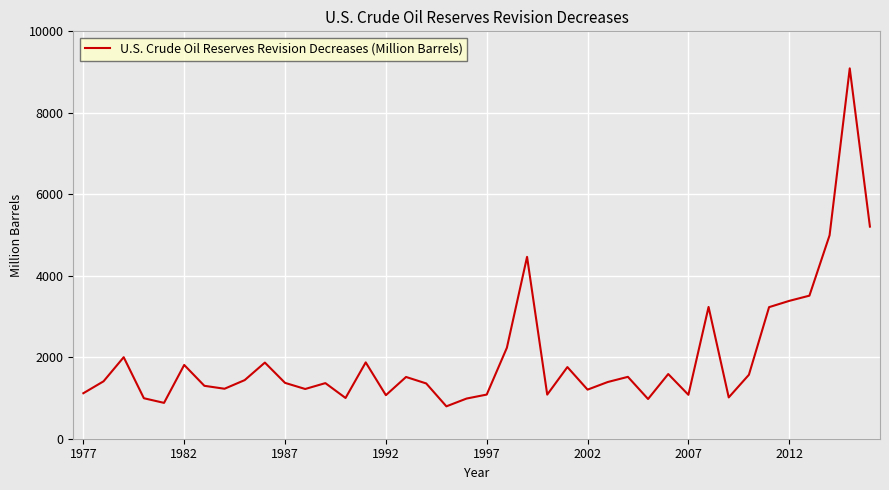

What is the difference between the second highest and minimum values?

4412